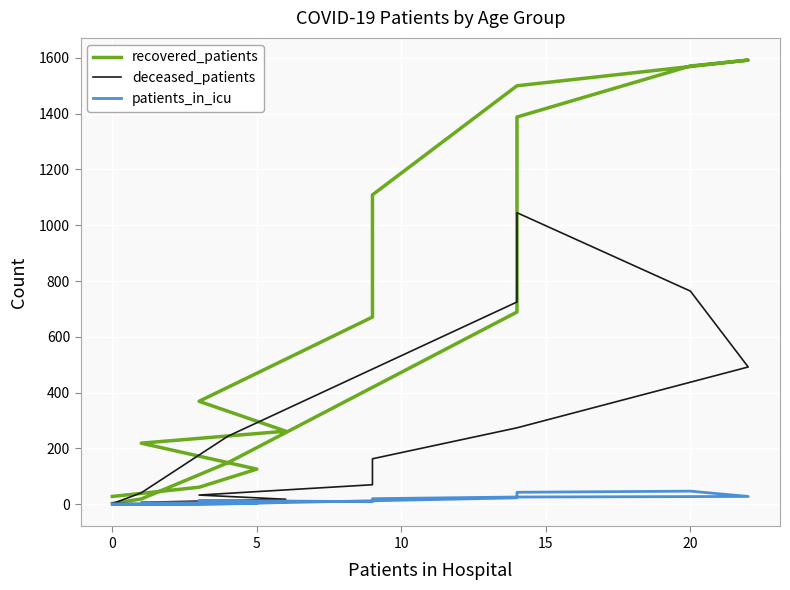

True or false: recovered_patients has a value of 55 at 10.

False